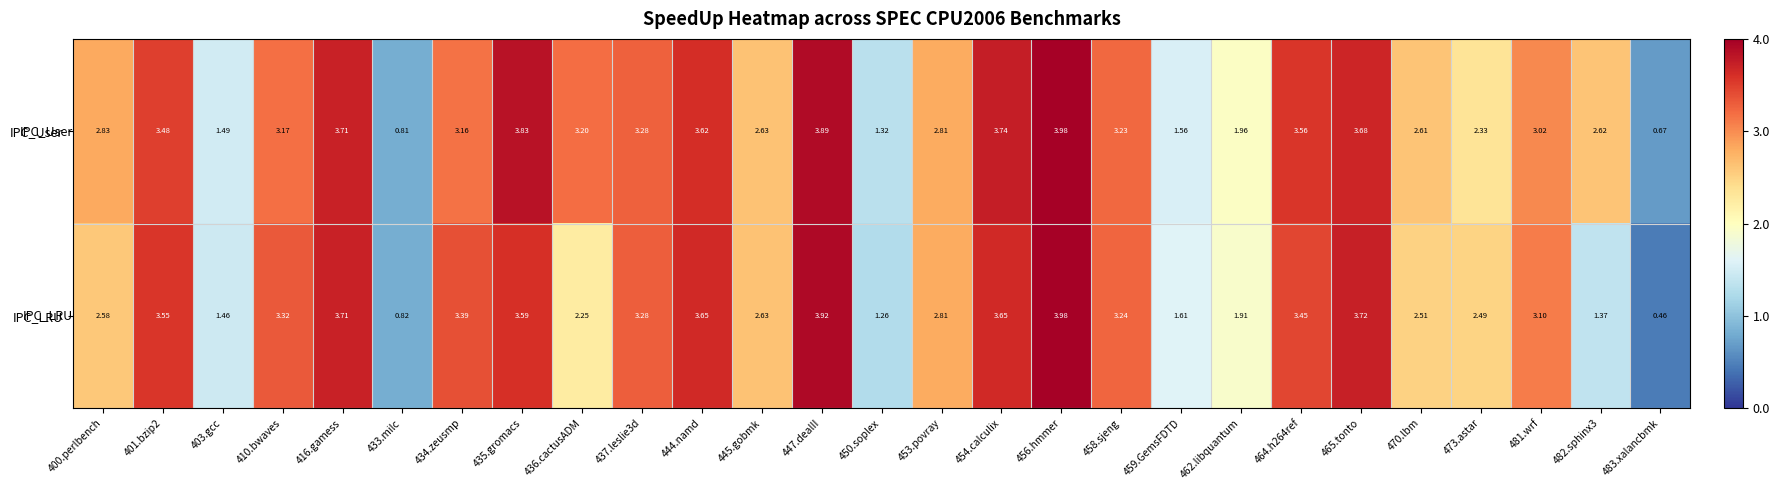

Which series changed the most between 453.povray and 459.GemsFDTD?

IPC_User